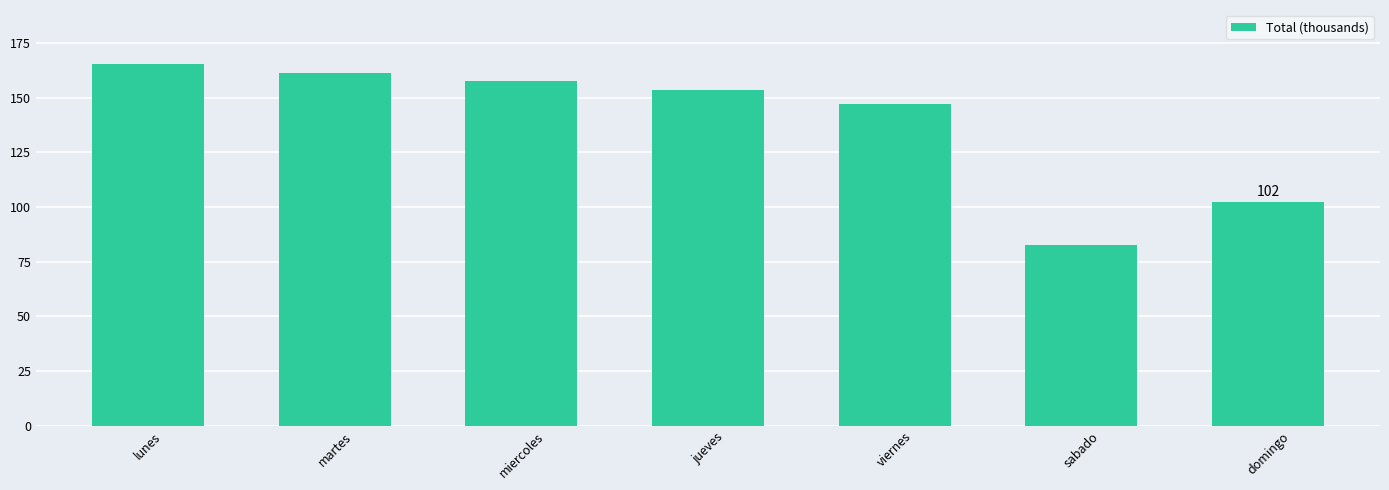

What is the value of the 1st bar from the left?

165.2